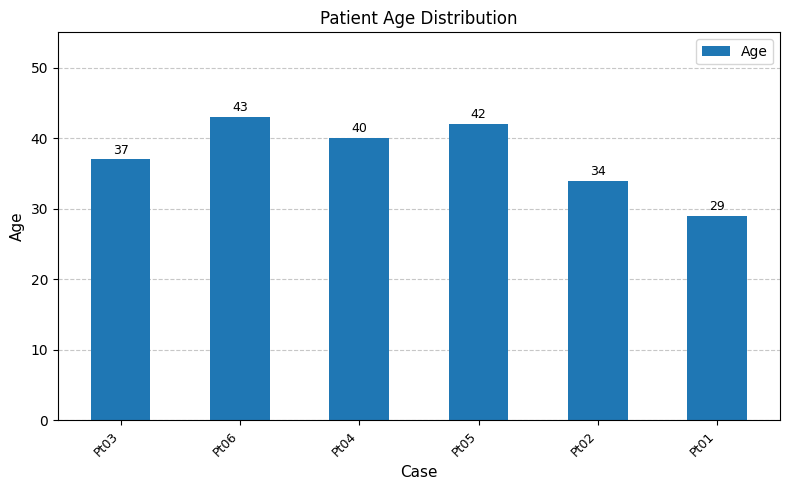

The chart shows a value of 21 at Pt02. True or false?

False